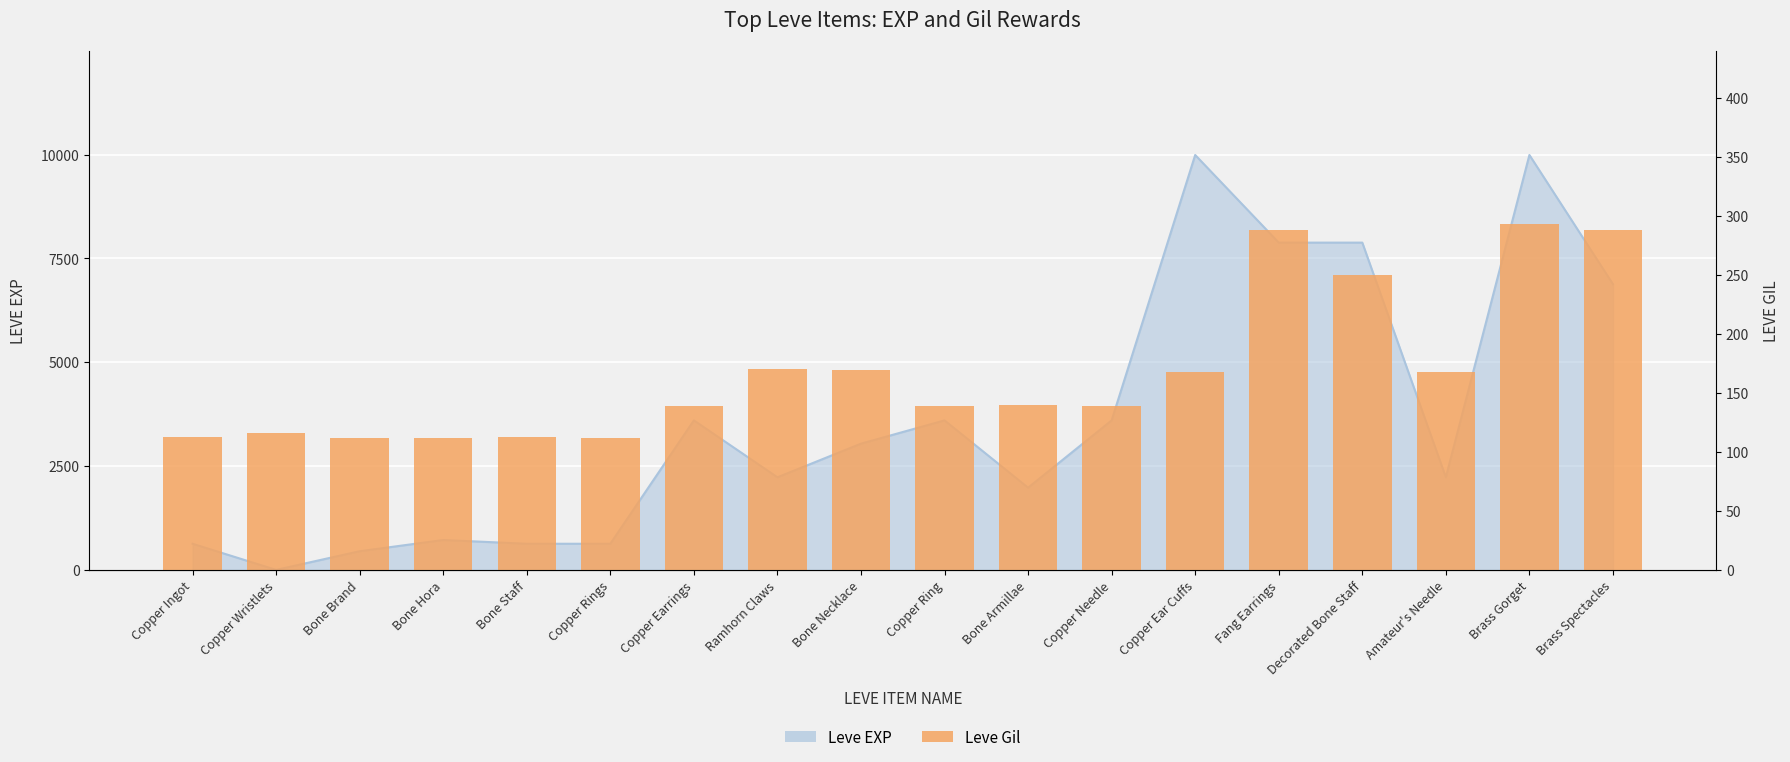

What is the label of the 13th bar from the left?

Copper Ear Cuffs